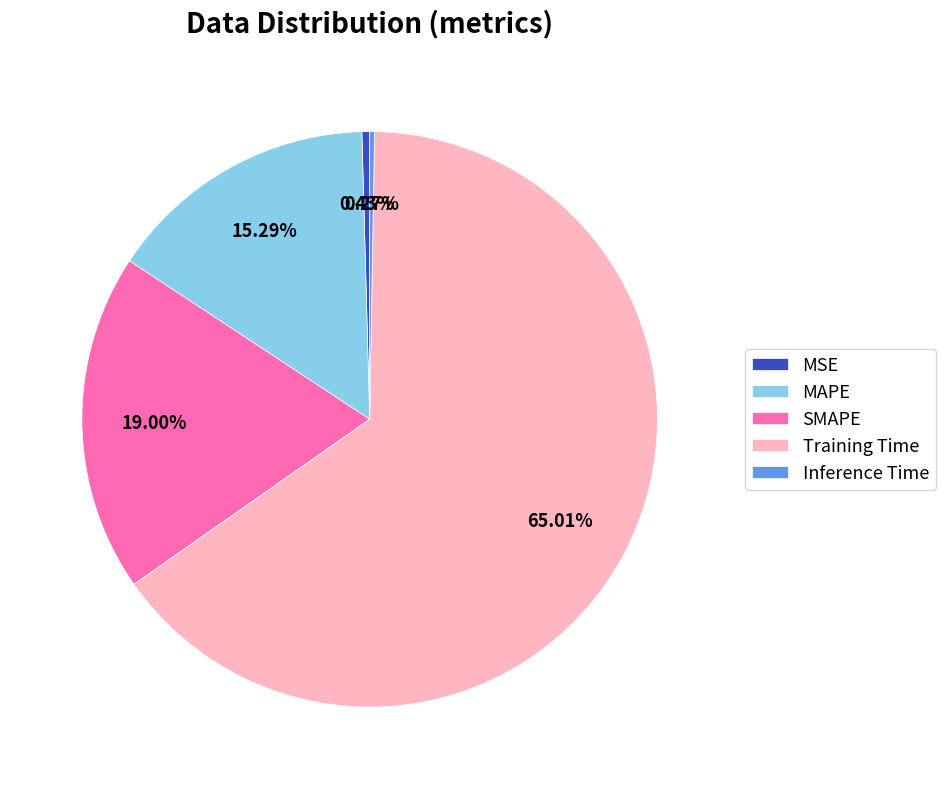

Between MAPE and MSE, which is larger?

MAPE